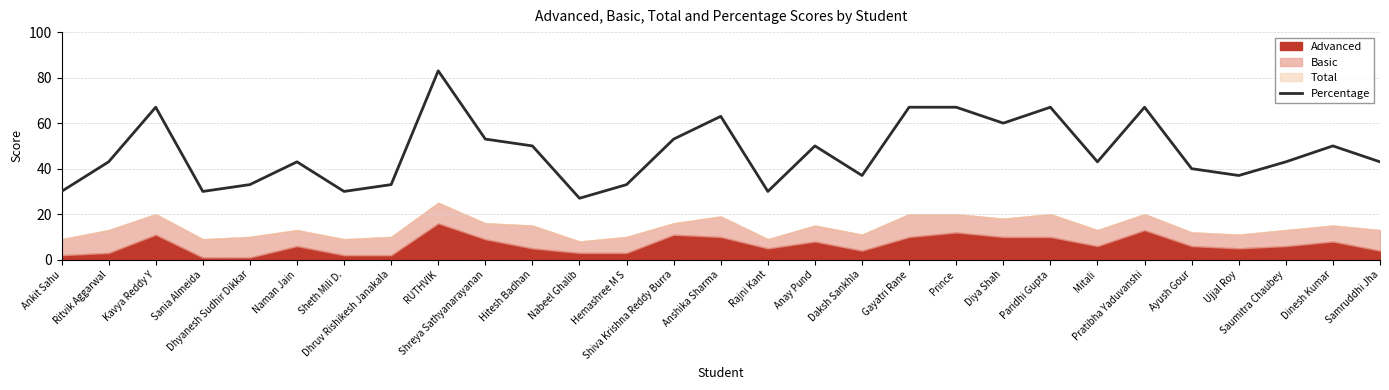

What is the difference between the maximum and second lowest values?

53